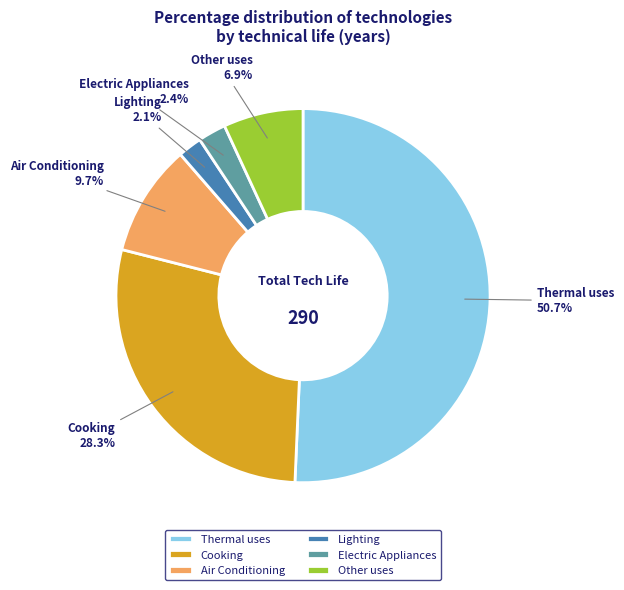

Which has a higher value, Air Conditioning or Cooking?

Cooking